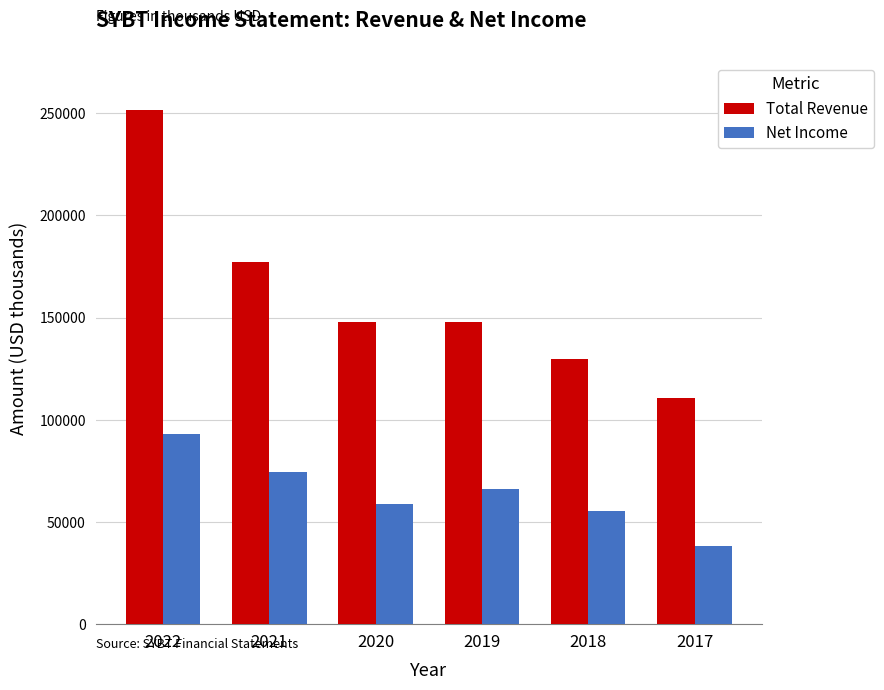

How many distinct data groups are displayed?

2